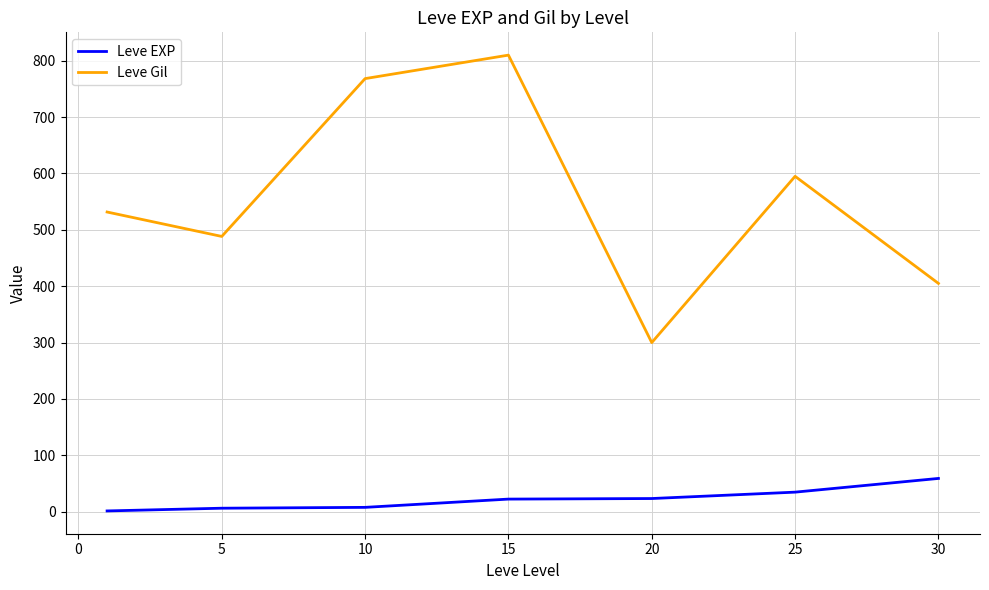

Which series has the largest total across all categories?

Leve Gil